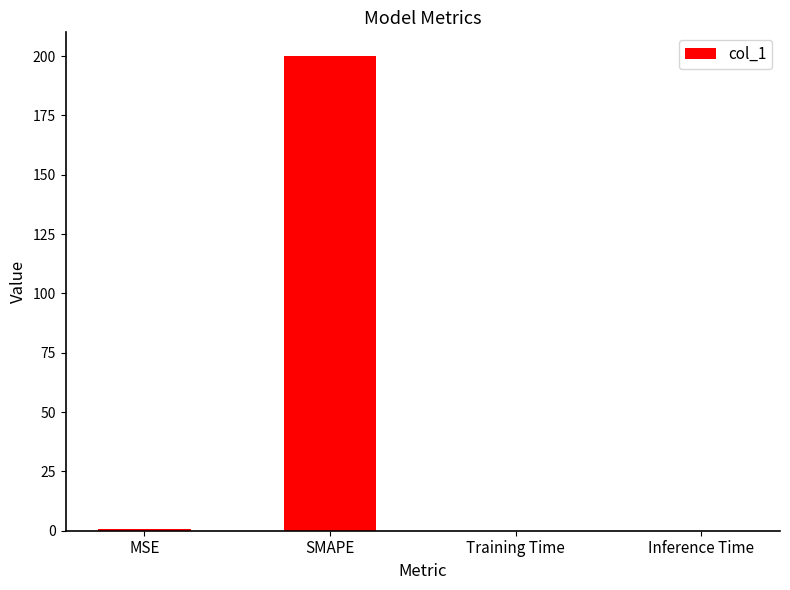

Between MSE and SMAPE, which is larger?

SMAPE